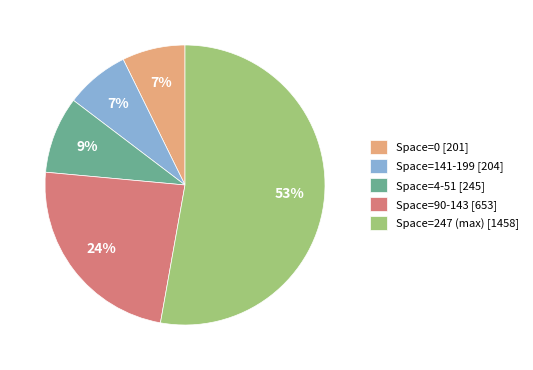

Count the number of slices in the pie.

5